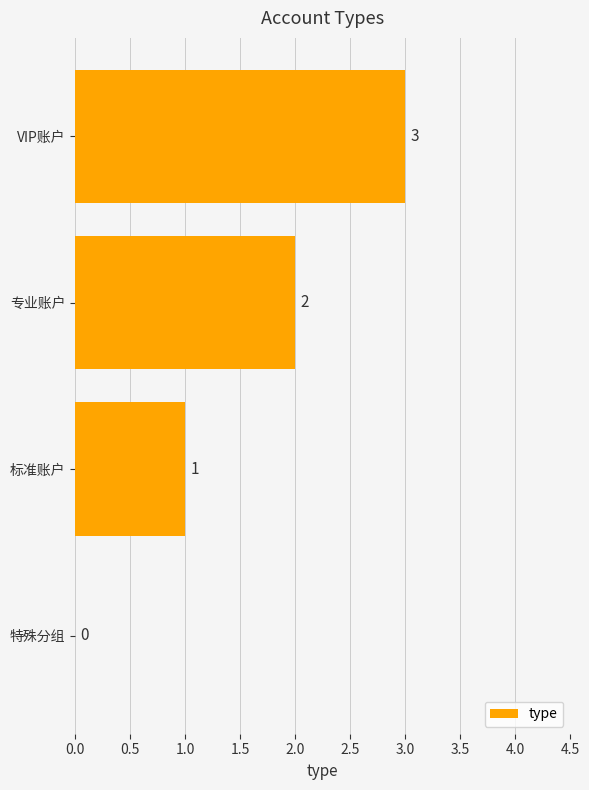

What is the sum of all values?

6